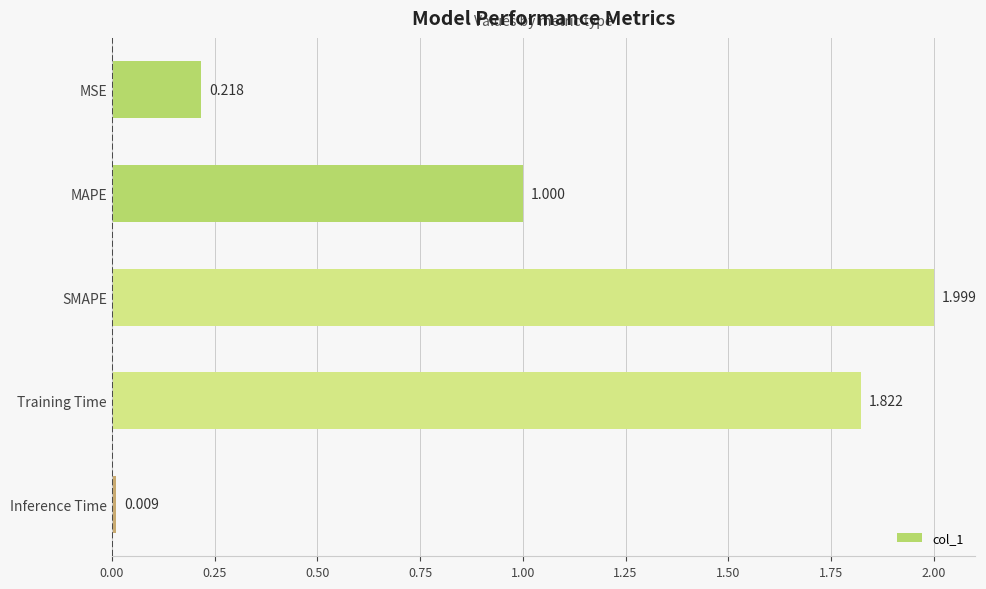

List the labels in order of value, largest first.

SMAPE, Training Time, MAPE, MSE, Inference Time